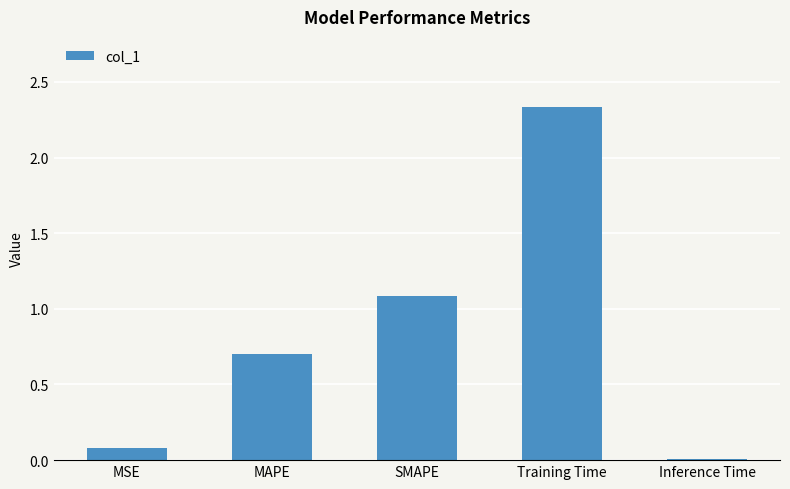

How many data points does each series have?

5